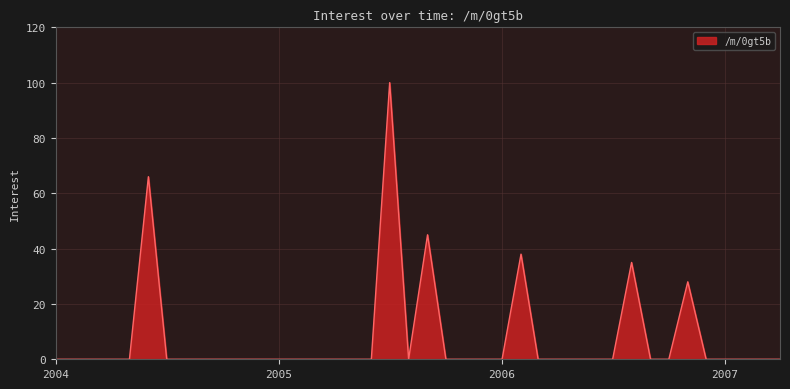

Is this an area chart (filled region under the line)?

Yes